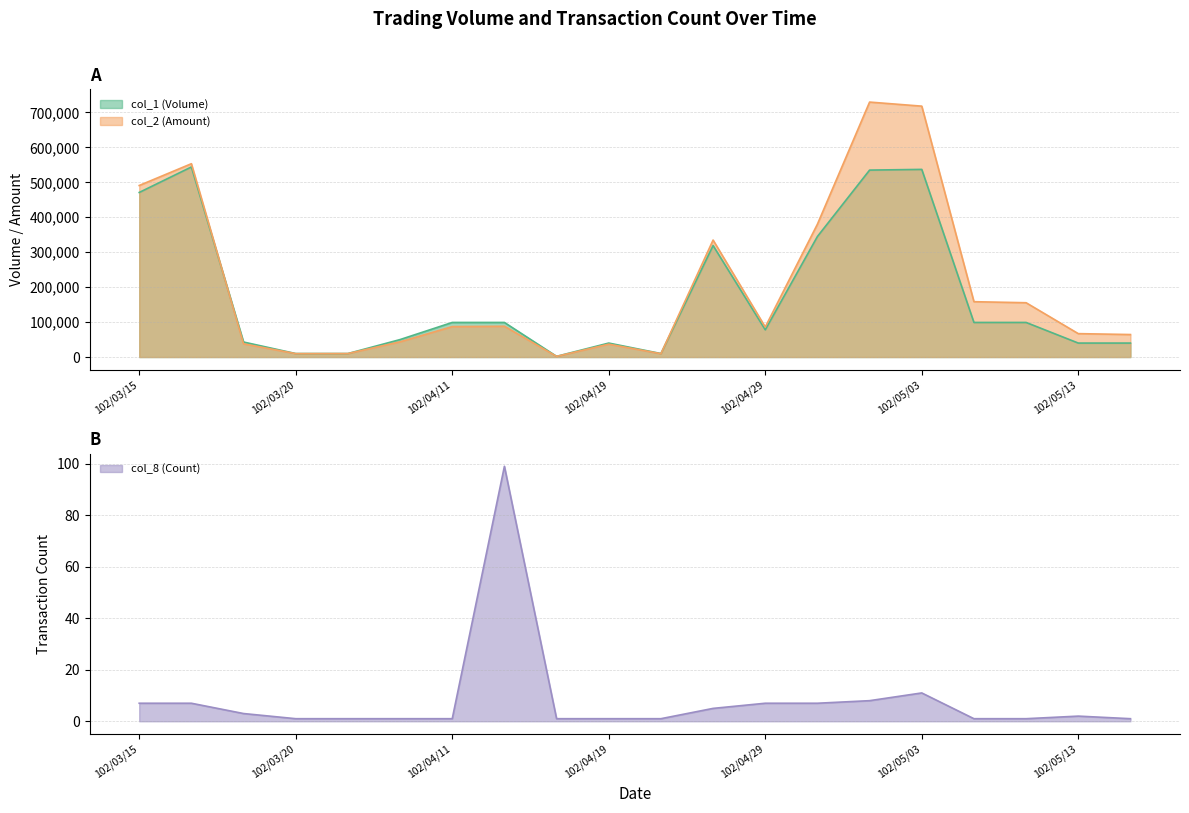

Which series has the widest spread of values?

col_2 (Amount)